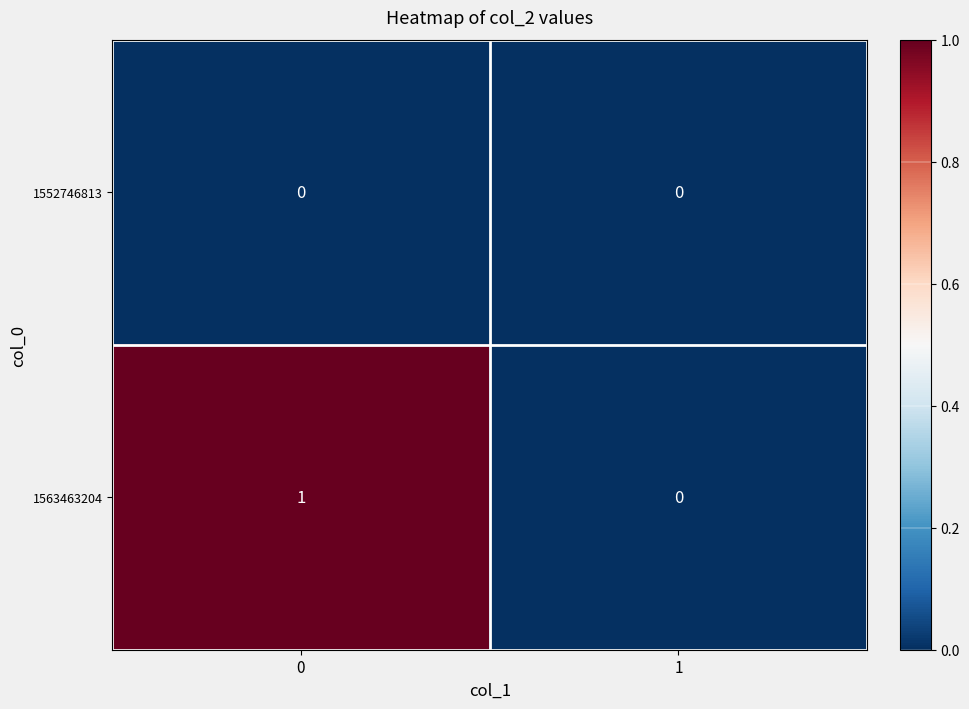

List the series in order of their peak value, lowest first.

1552746813, 1563463204